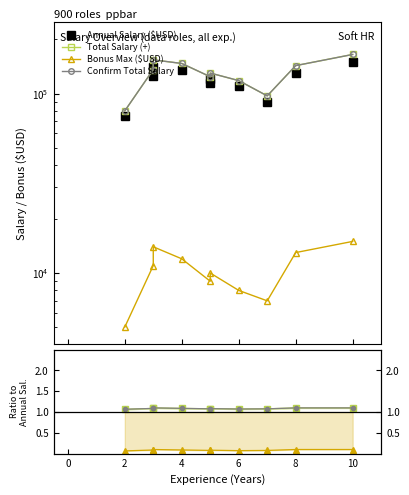

What is the value of the Confirm Total Salary point at the 5th from the left?

1.1